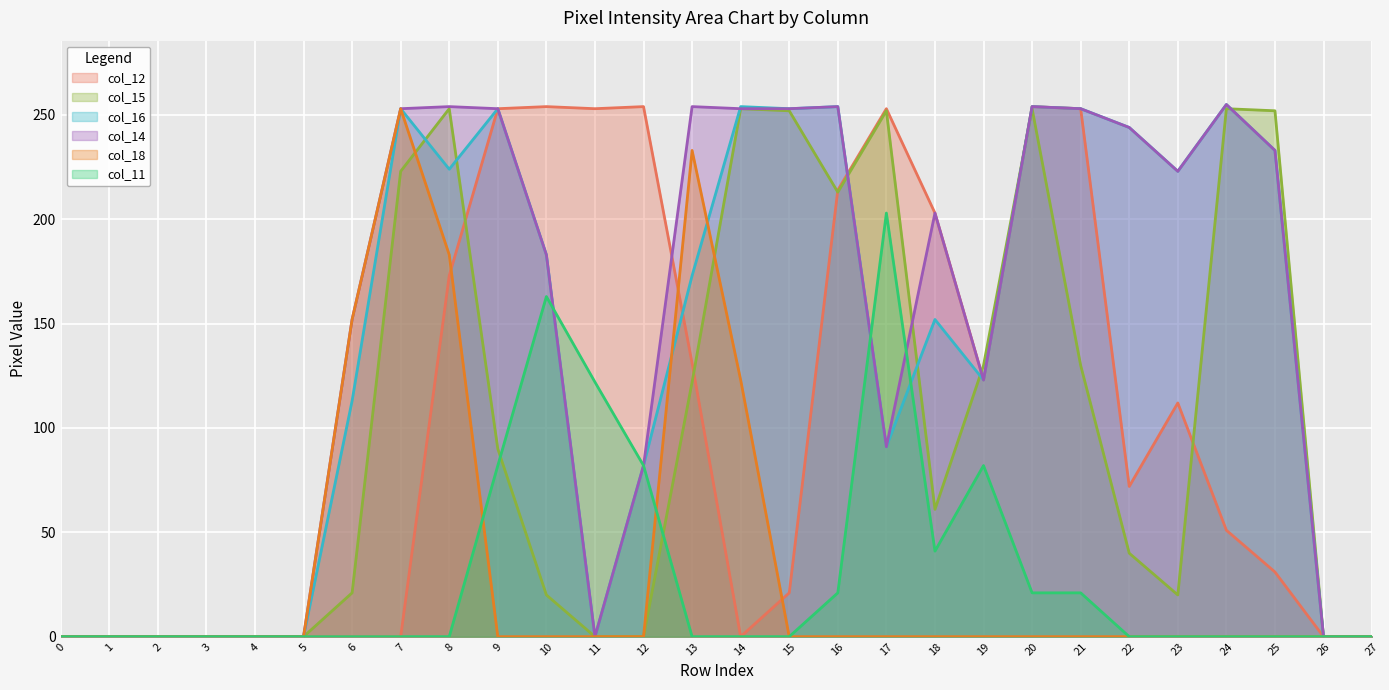

In col_14, how many points are higher than both neighbors (excluding endpoints)?

6